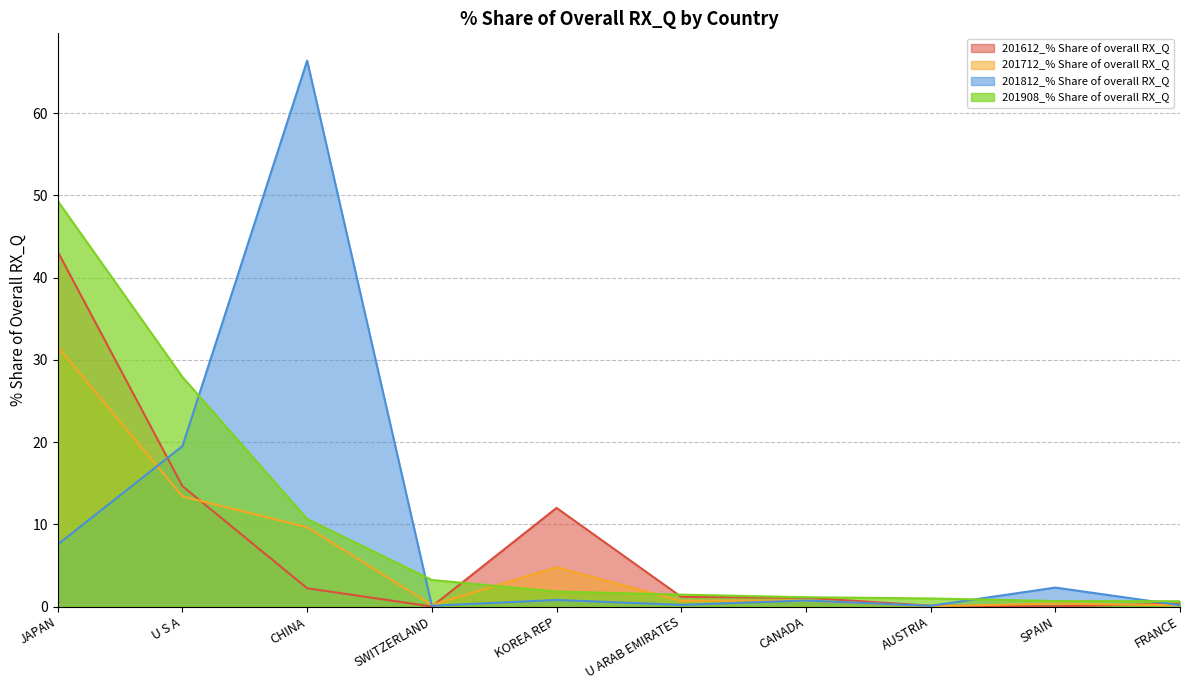

Which series has the largest range (max minus min)?

201812_% Share of overall RX_Q